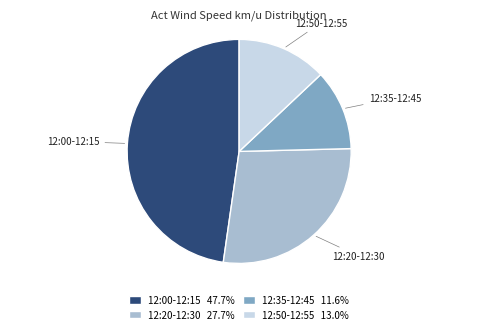

Do 12:35-12:45 and 12:00-12:15 together represent more than half of the pie?

Yes